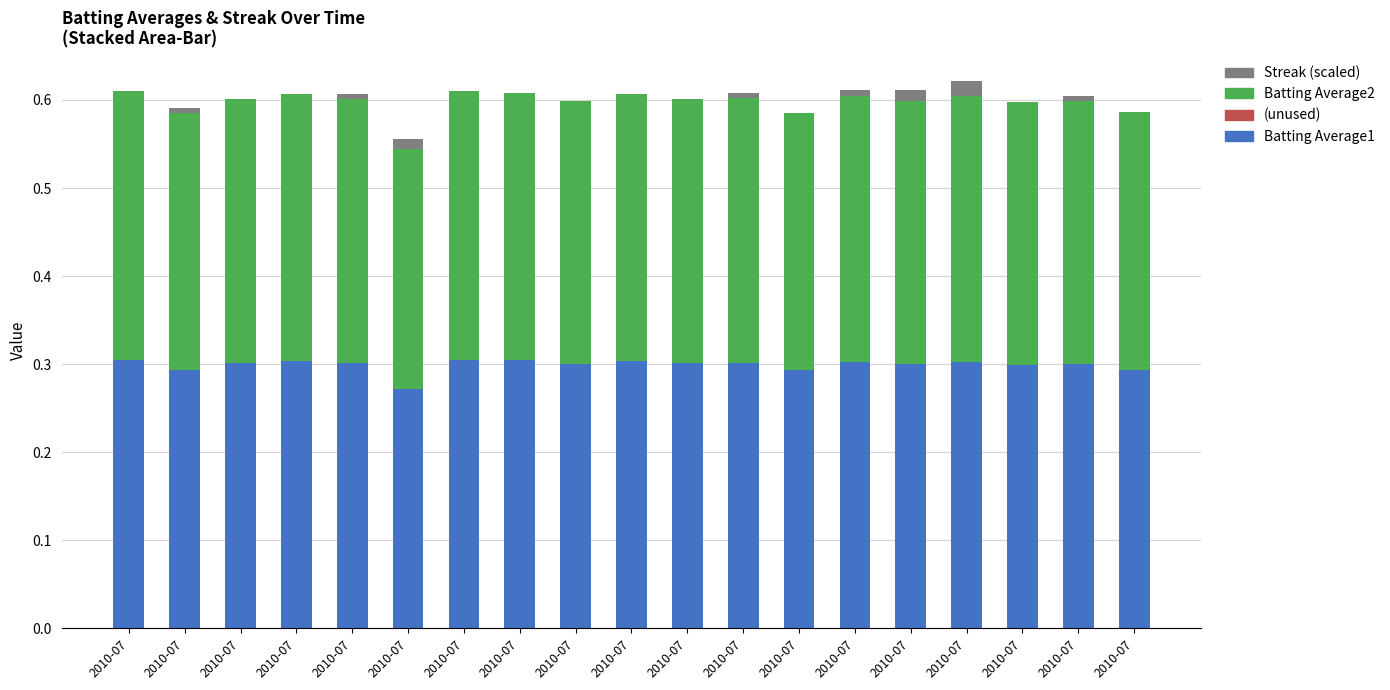

What is the sum of all Batting Average2 values?

5.7